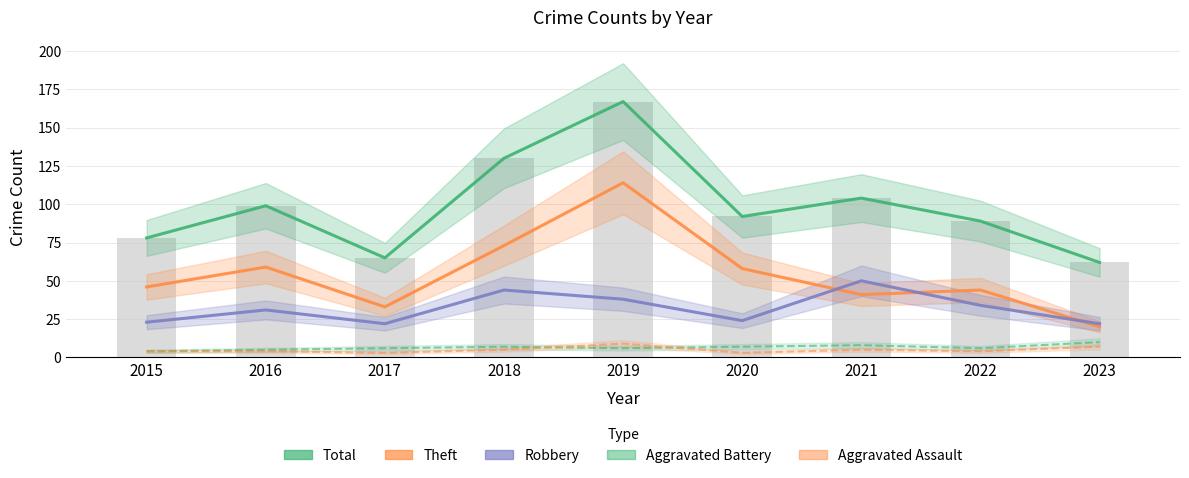

Reading left to right, transcribe all the data shown in this chart.

Total: 78	99	65	130	167	92	104	89	62
Theft: 46	59	33	73	114	58	41	44	20
Robbery: 23	31	22	44	38	24	50	34	22
Aggravated Battery: 4	5	6	7	6	7	8	6	10
Aggravated Assault: 4	4	3	5	9	3	5	4	7
Total (bars): 78	99	65	130	167	92	104	89	62